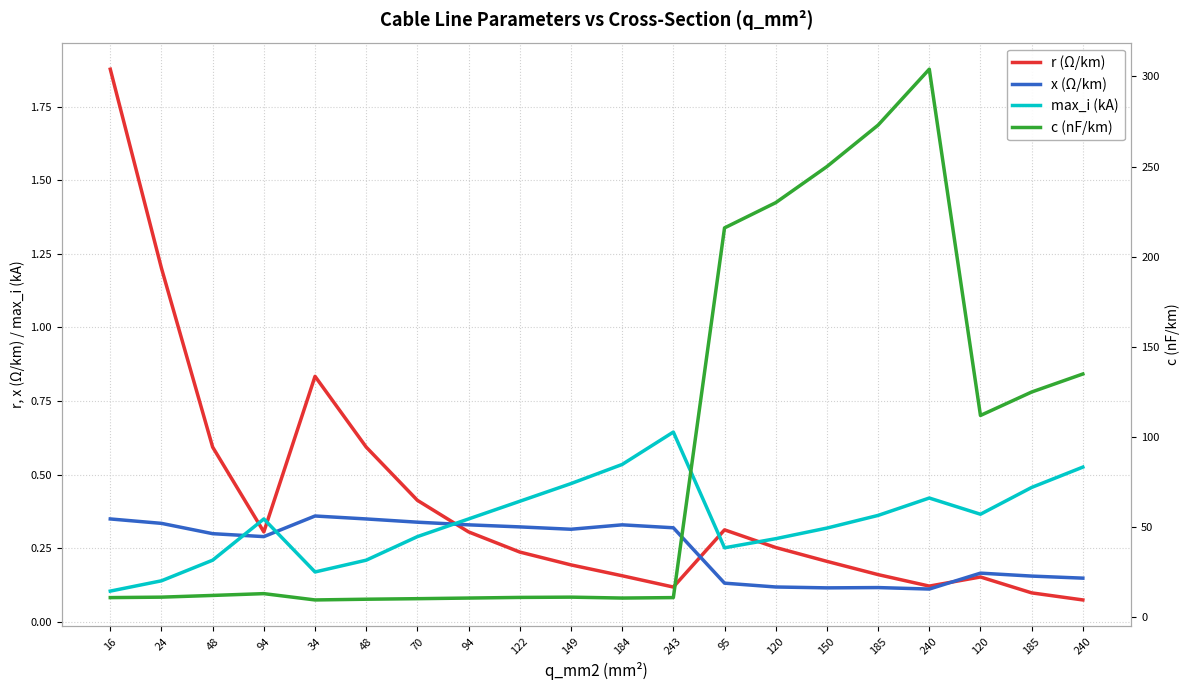

How many interior local peaks does the c (nF/km) series have?

3